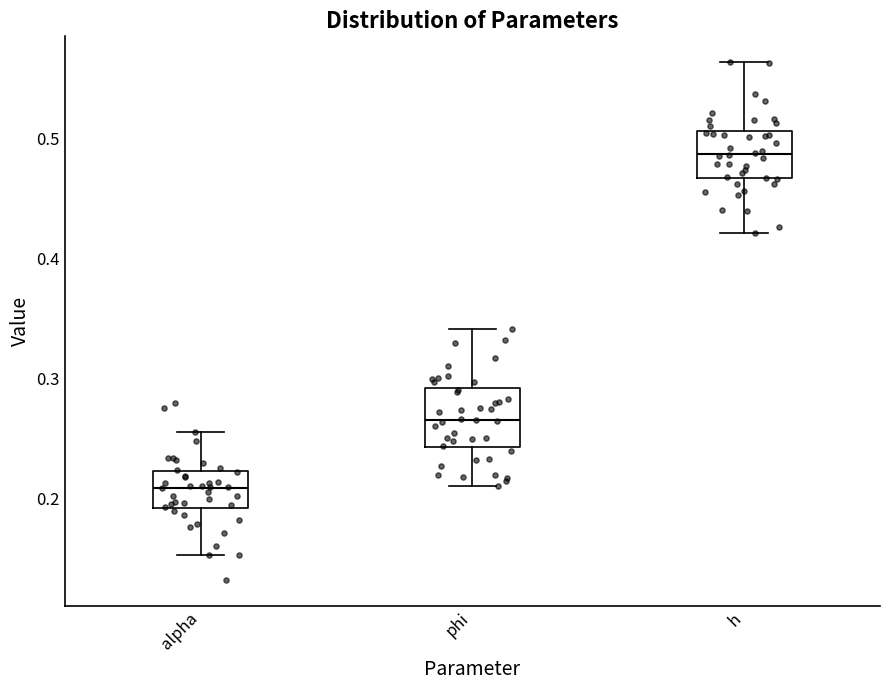

Reading left to right, read every box against the y-axis: the position of its median line, the range the box covers, and the ends of its whiskers. The values are not printed on the chart, so give them approximately, as read against the axis.

alpha: median 0.21, box 0.19 to 0.22, whiskers 0.15 to 0.26
phi: median 0.27, box 0.24 to 0.29, whiskers 0.21 to 0.34
h: median 0.49, box 0.47 to 0.51, whiskers 0.42 to 0.56